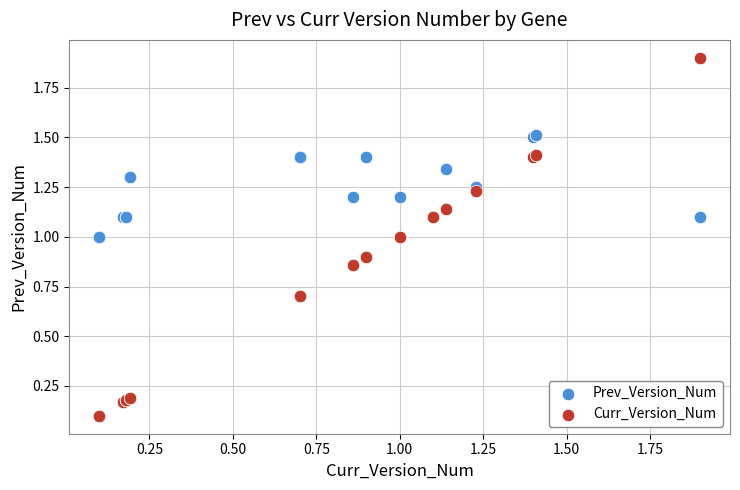

What are all the series names shown in the legend?

Prev_Version_Num, Curr_Version_Num